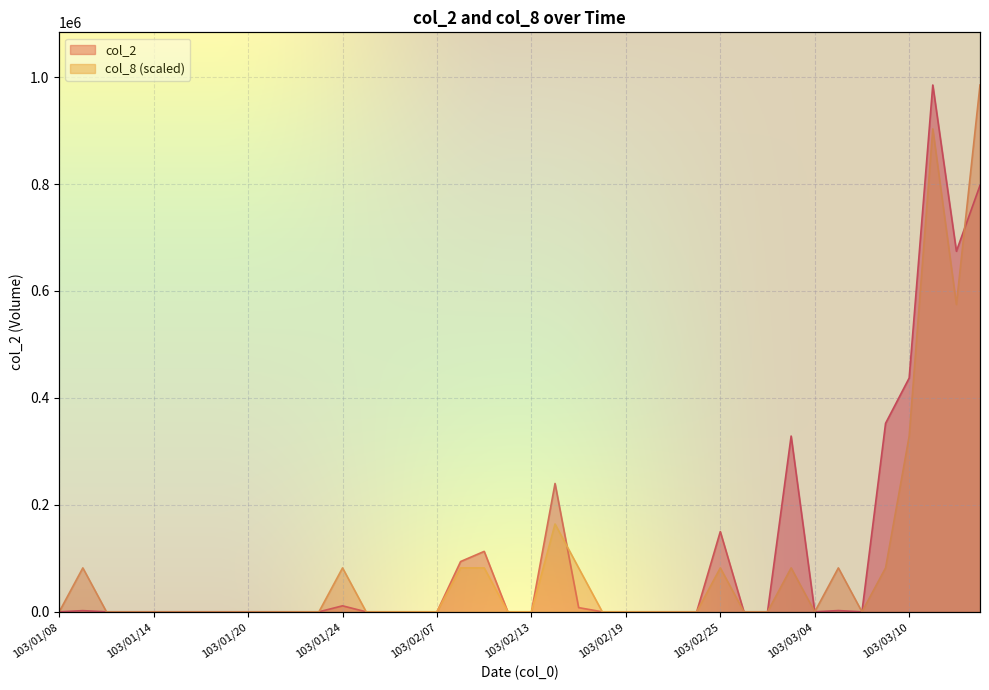

Which series has the largest range (max minus min)?

col_2